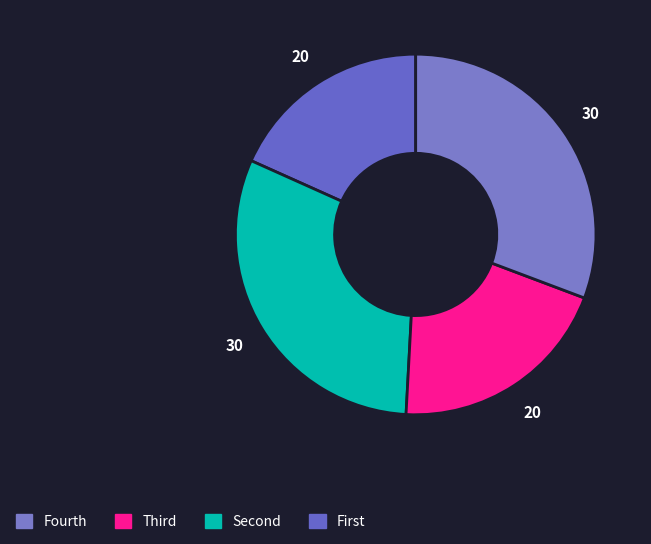

How many segments does this pie chart have?

4